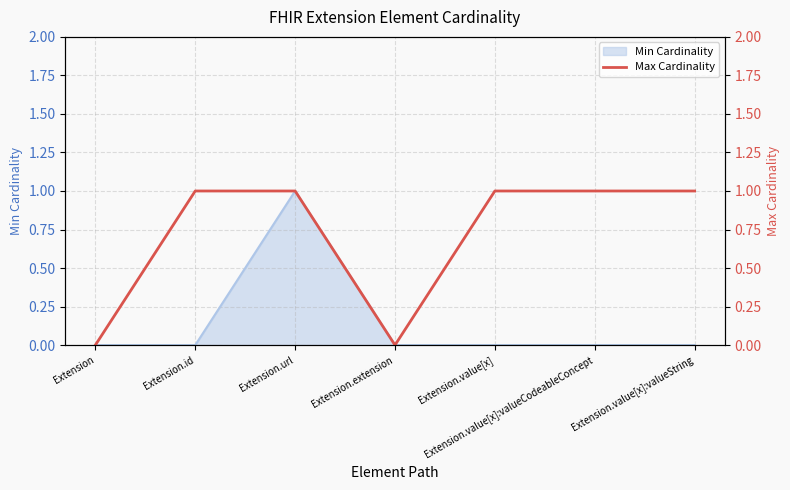

Rank the categories by value from lowest to highest.

Extension, Extension.extension, Extension.id, Extension.url, Extension.value[x], Extension.value[x]:valueCodeableConcept, Extension.value[x]:valueString